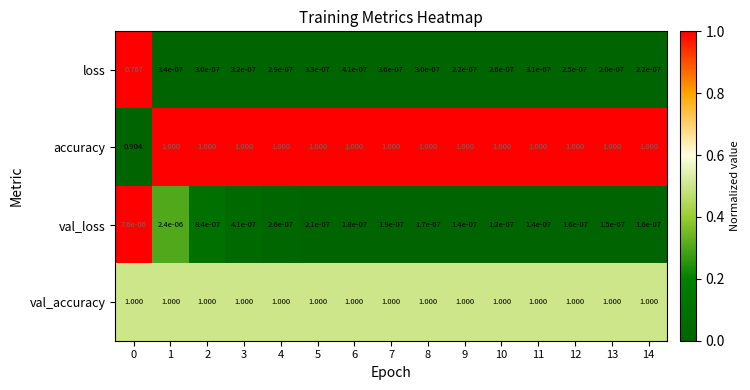

Which series has the widest spread of values?

loss